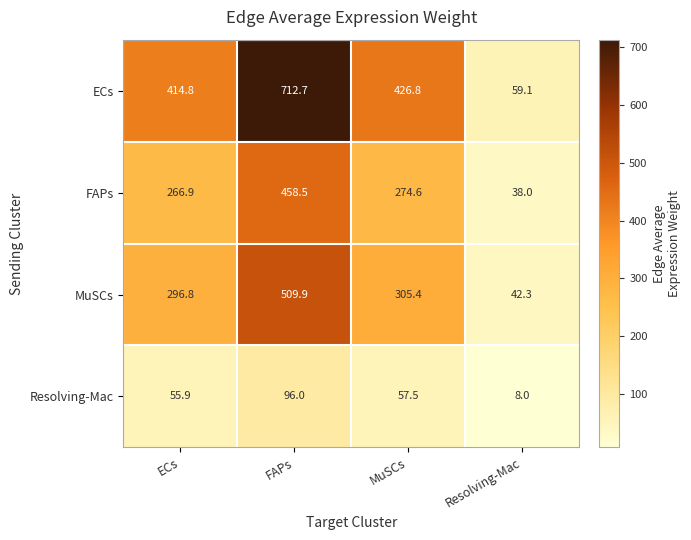

Count the number of data series in this chart.

4